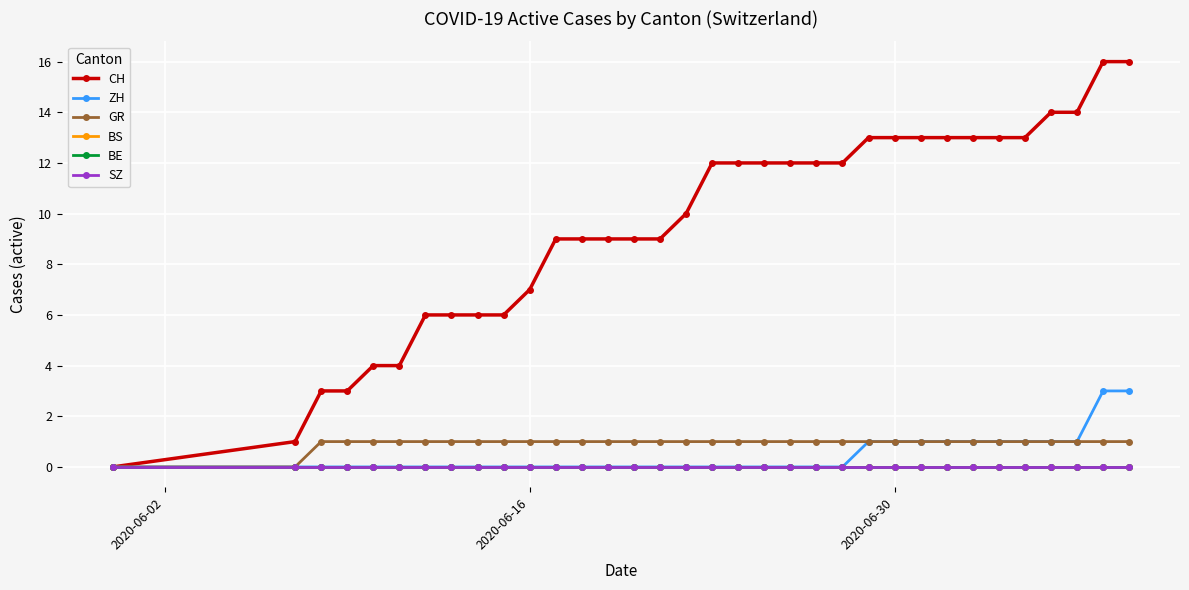

Is this an area chart (filled region under the line)?

No